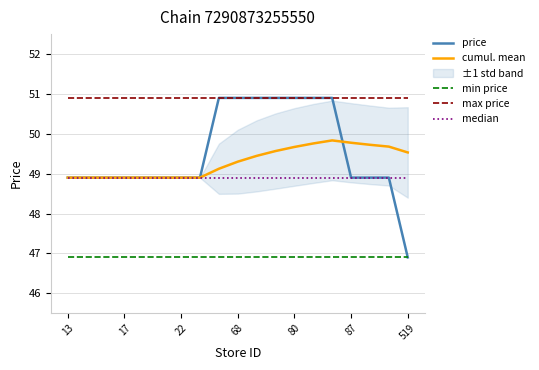

Count the number of data series in this chart.

5